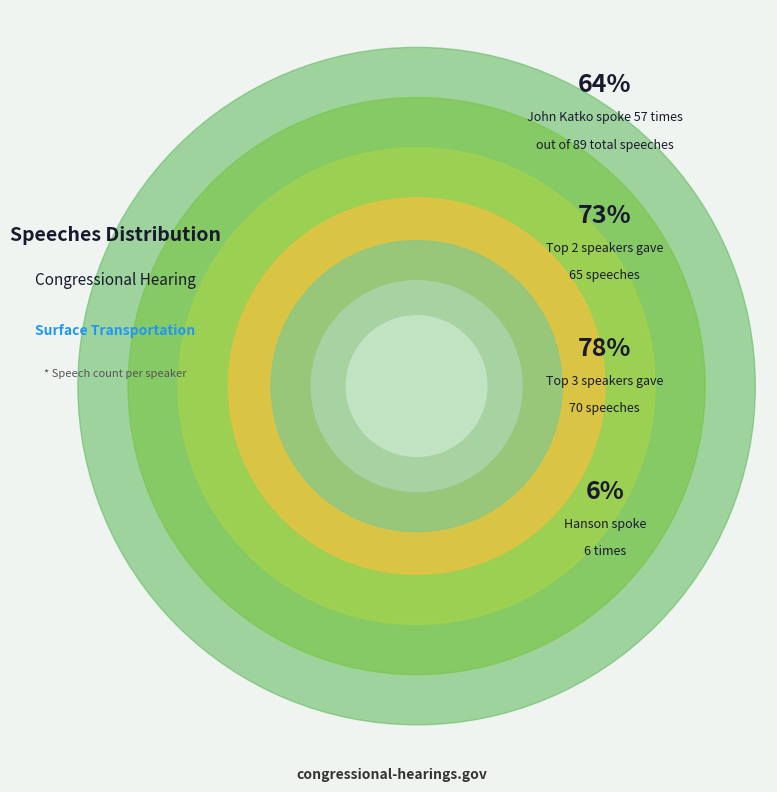

Count the number of slices in the pie.

7